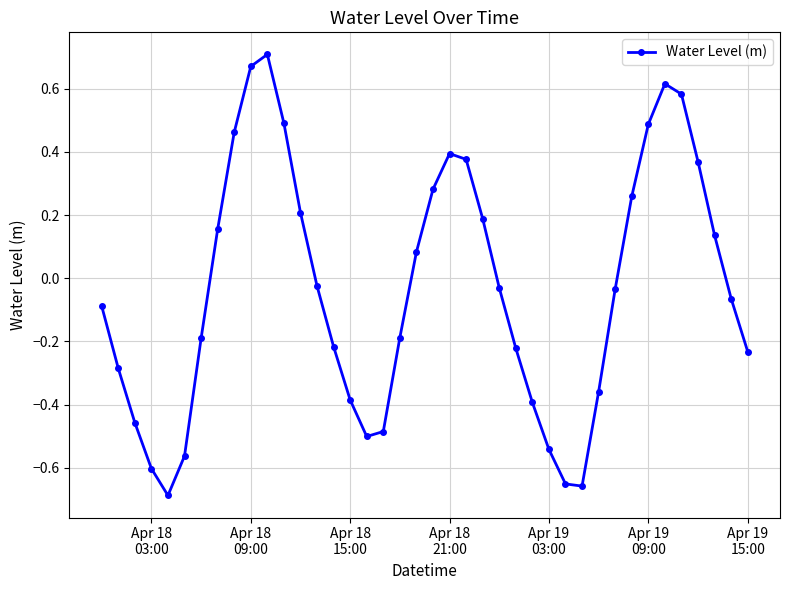

What is the sum of all values?

-1.4